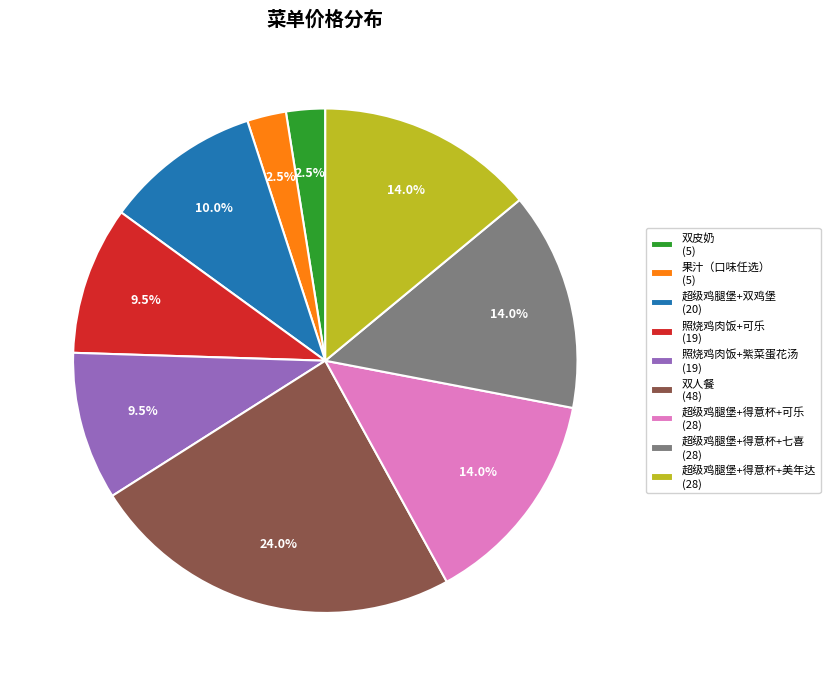

Which has a higher value, 超级鸡腿堡+得意杯+美年达 (28) or 超级鸡腿堡+双鸡堡 (20)?

超级鸡腿堡+得意杯+美年达 (28)